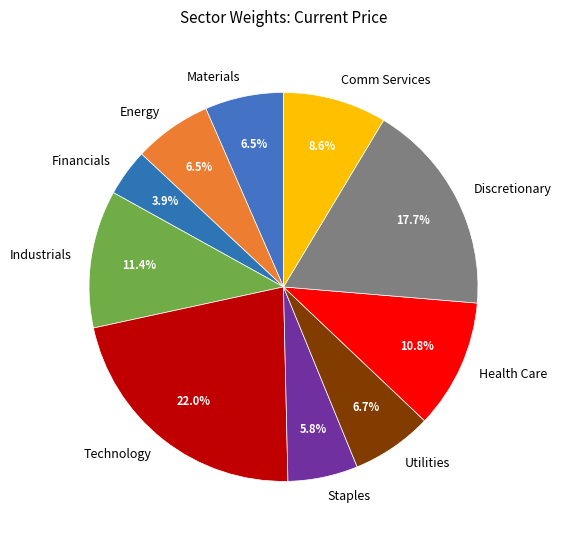

Does Industrials represent more than half of the total?

No